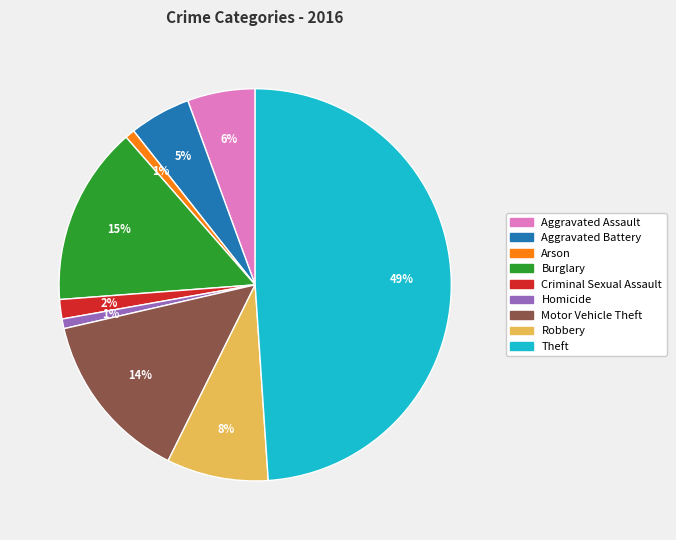

Which has a higher value, Burglary or Theft?

Theft